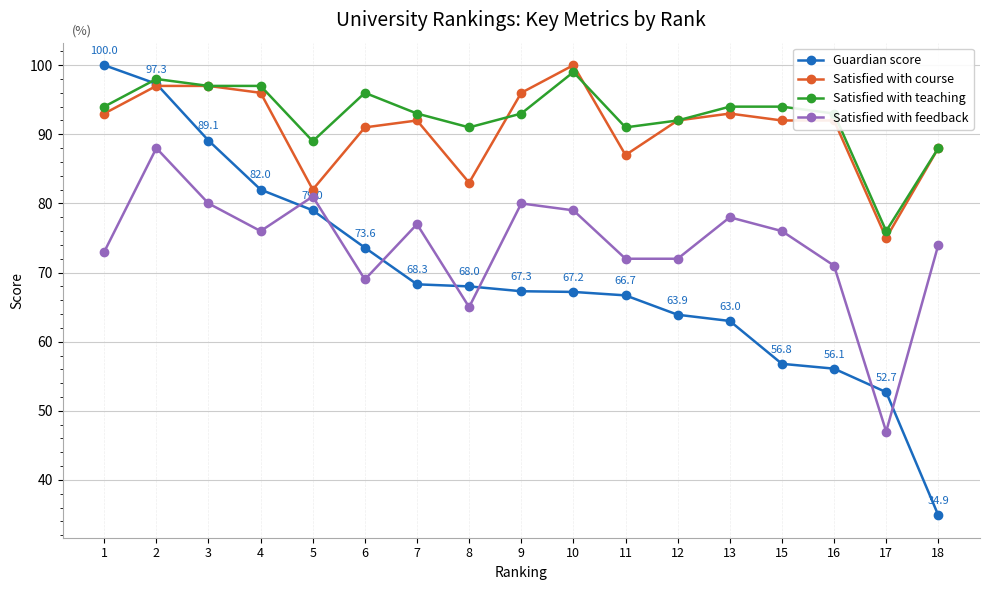

True or false: Satisfied with course and Satisfied with feedback cross at least once.

False